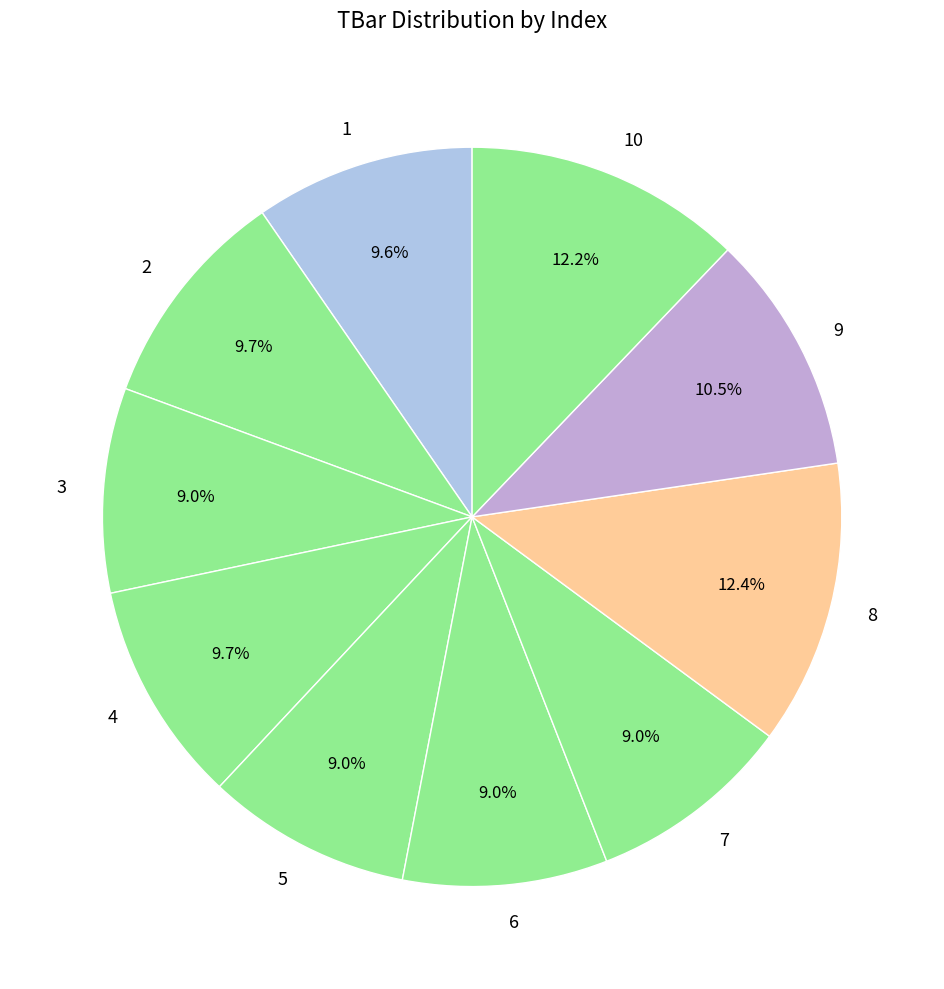

What percentage is NOT represented by 10?

87.8%